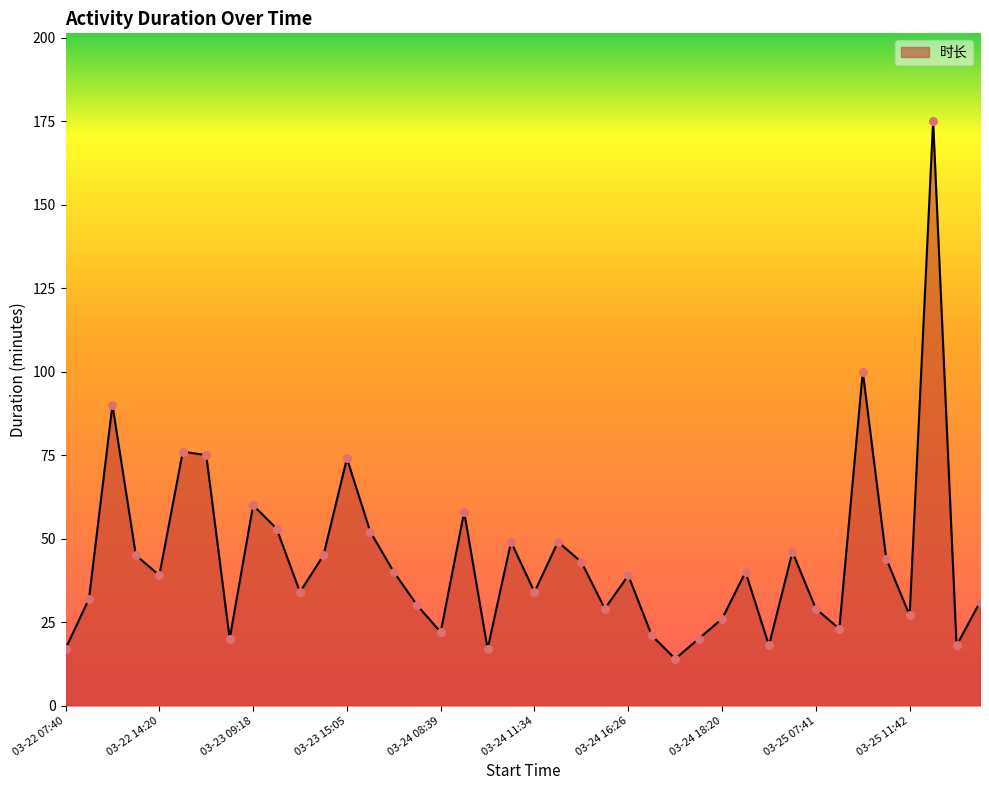

What is the greatest value displayed?

175